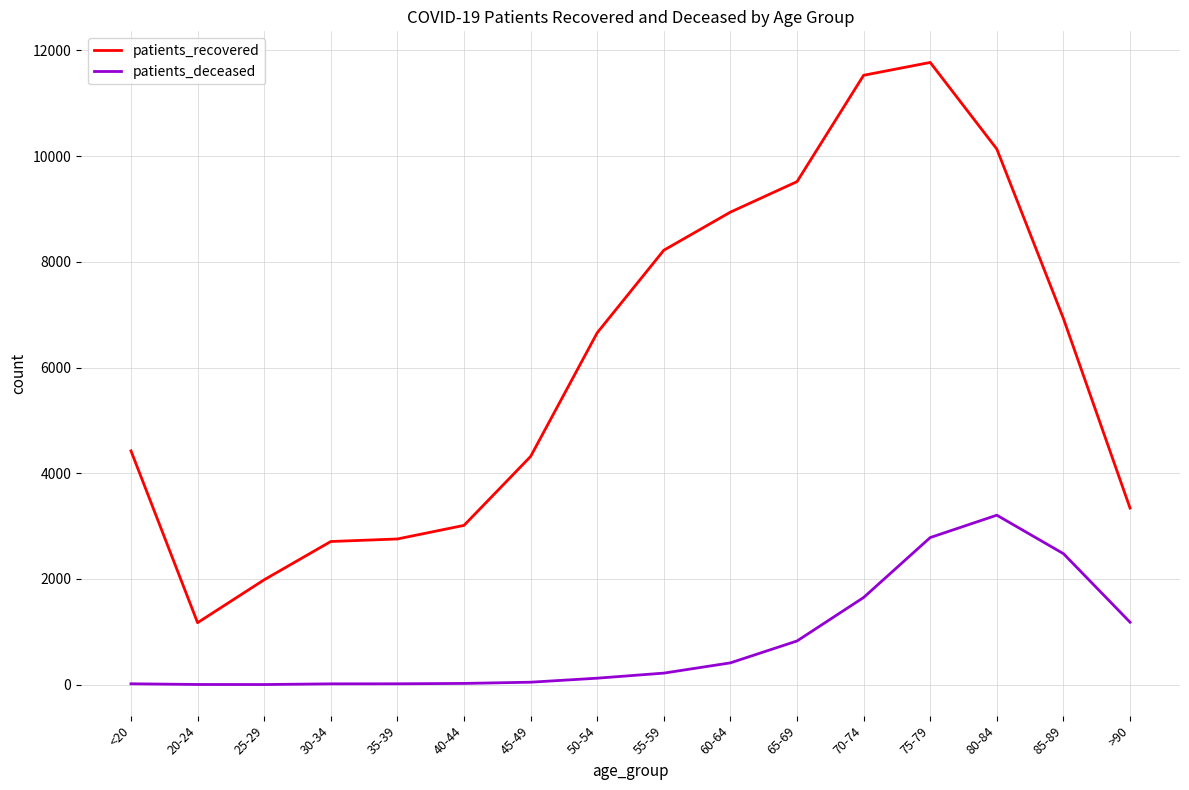

What is the total value across all series at 25-29?

1988